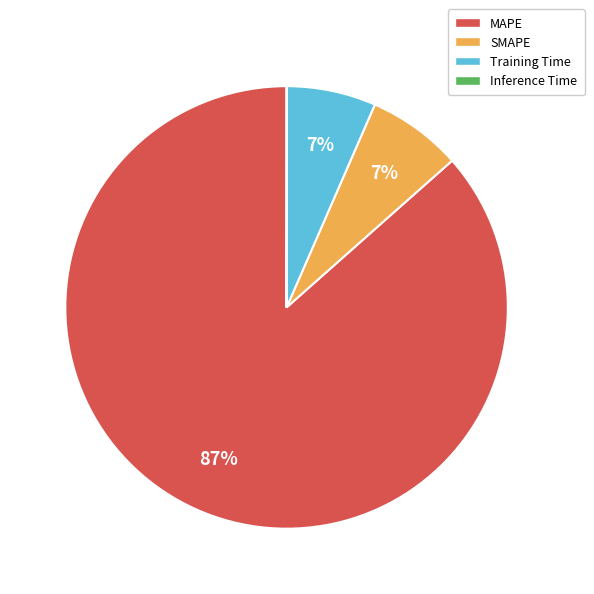

The Training Time slice represents 1% of the pie. True or false?

False